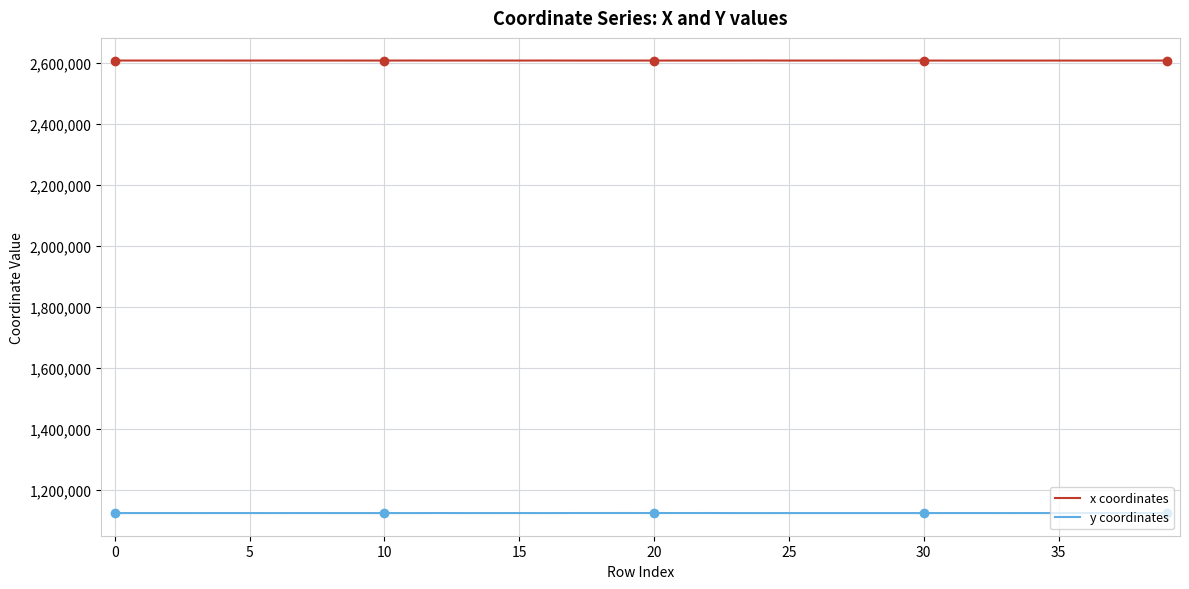

How many lines are shown in the chart?

2